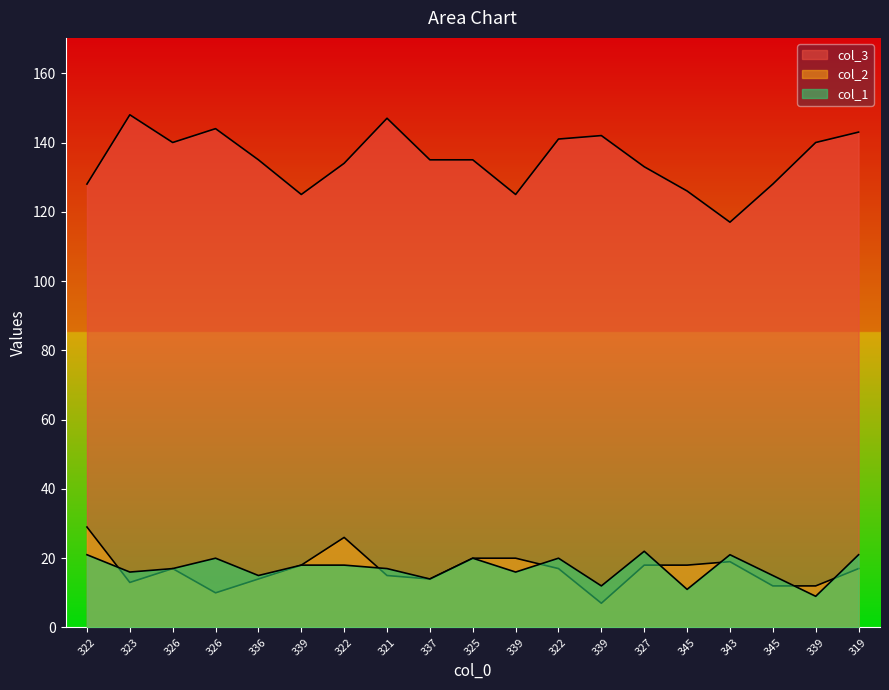

True or false: col_2 and col_1 cross at least once.

True